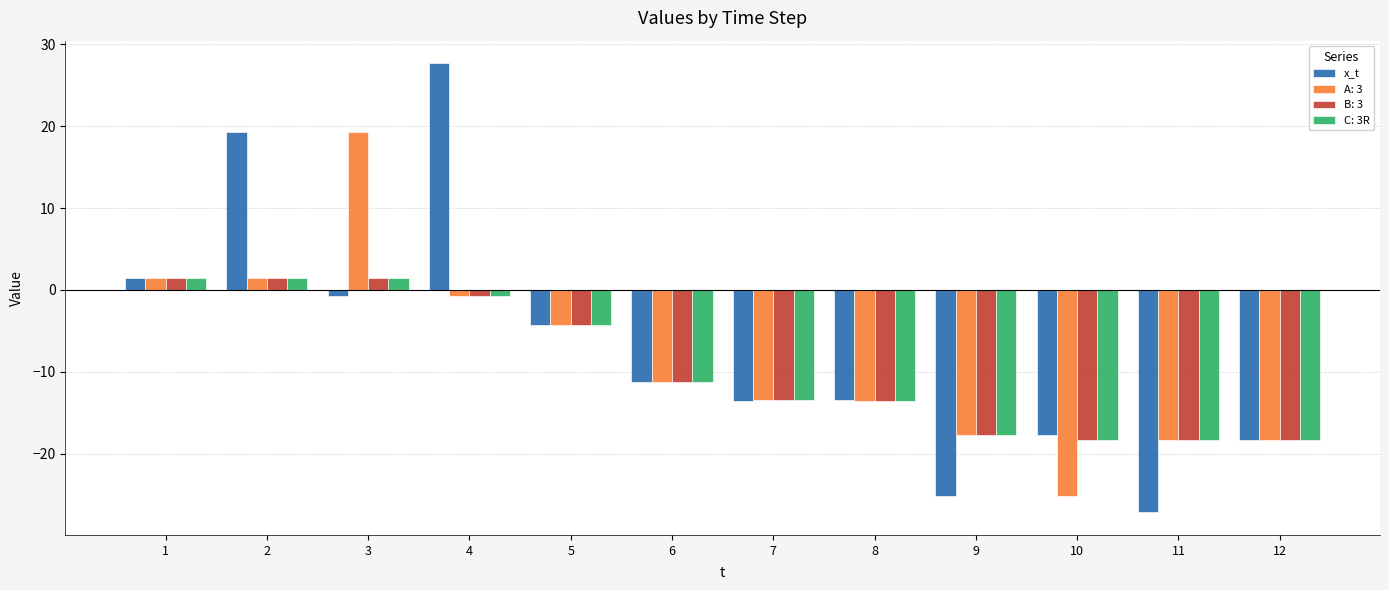

Are the bars horizontal?

No